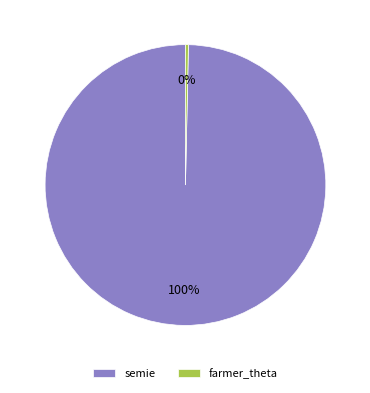

Between farmer_theta and semie, which is larger?

semie